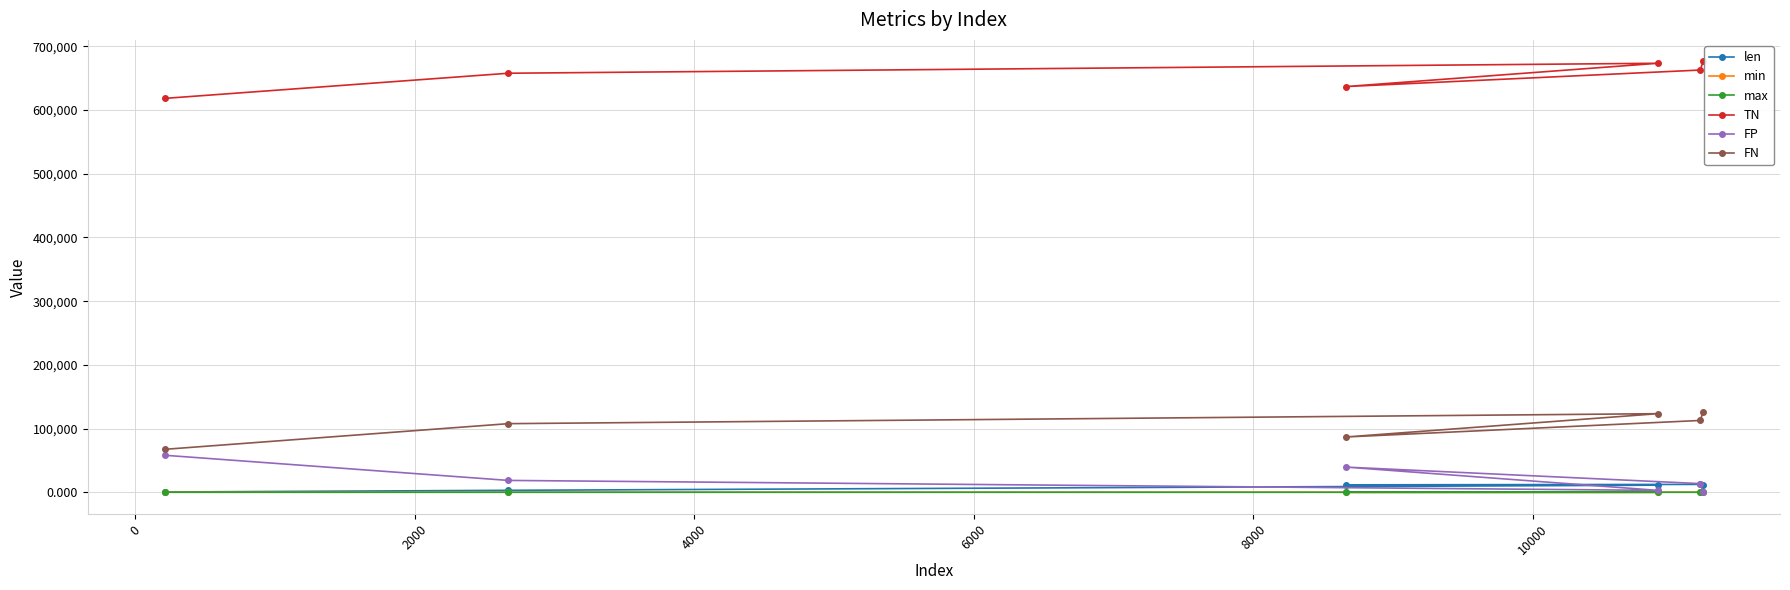

What is the value of the FN point at the 5th from the left?

112704.0